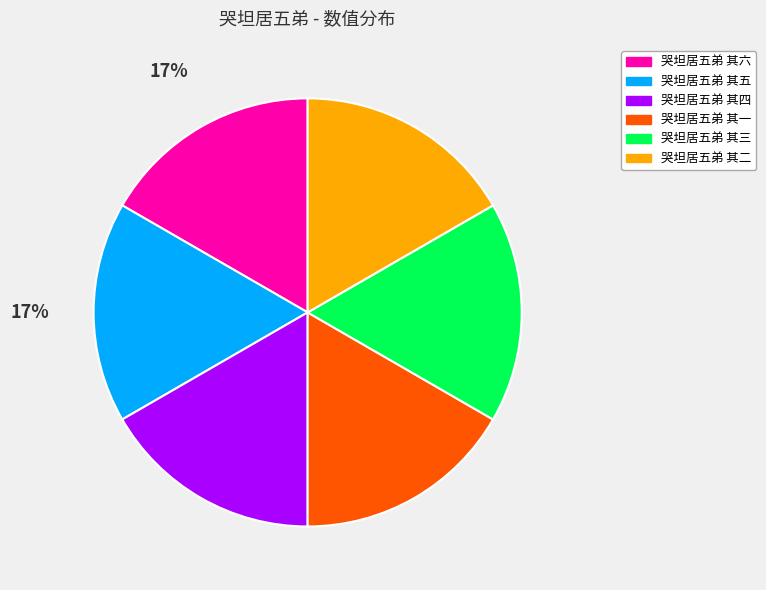

What is the ratio of the value at 哭坦居五弟 其六 to the value at 哭坦居五弟 其四?

1.0